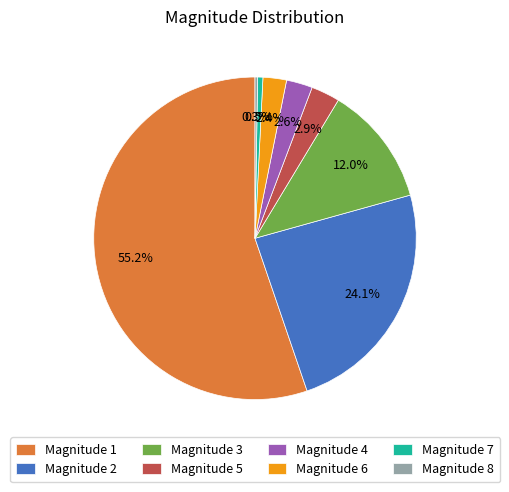

Approximately how many times larger is the value at Magnitude 2 compared to Magnitude 7?

46.0